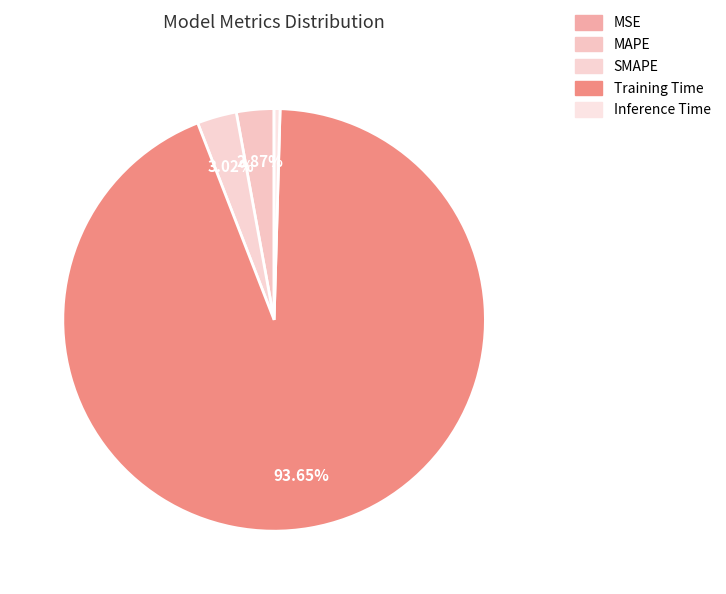

How many segments does this pie chart have?

5